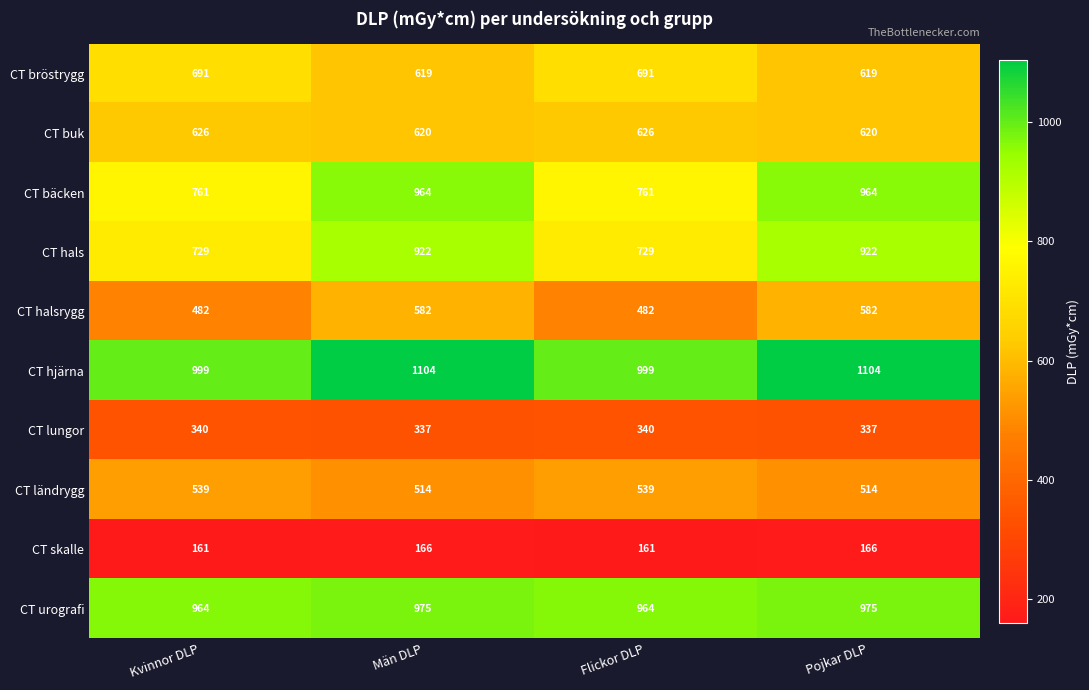

What is the difference between the second highest and minimum values in the CT skalle series?

5